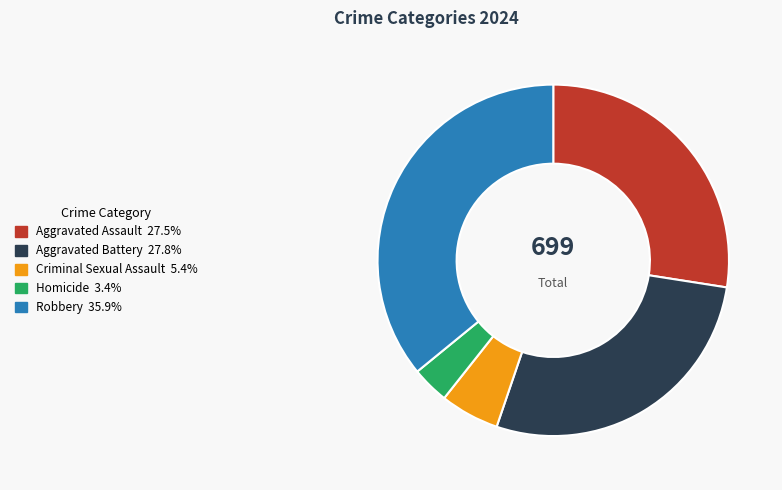

Combined, do Aggravated Battery and Robbery account for over 50%?

Yes